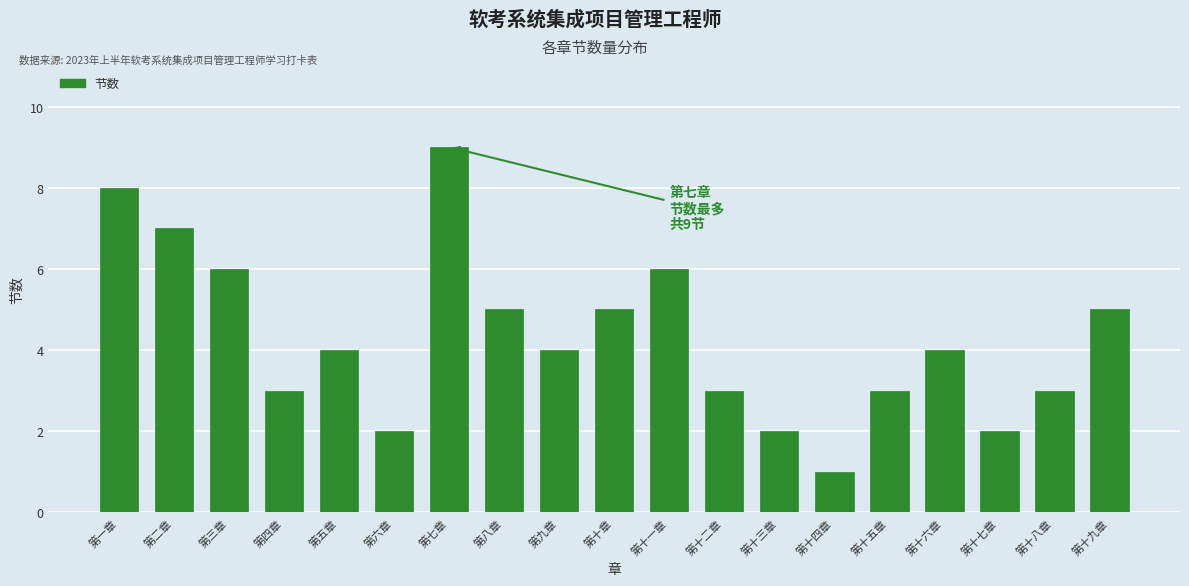

Reading right to left, transcribe all the data shown in this chart.

第十九章=5	第十八章=3	第十七章=2	第十六章=4	第十五章=3	第十四章=1	第十三章=2	第十二章=3	第十一章=6	第十章=5	第九章=4	第八章=5	第七章=9	第六章=2	第五章=4	第四章=3	第三章=6	第二章=7	第一章=8